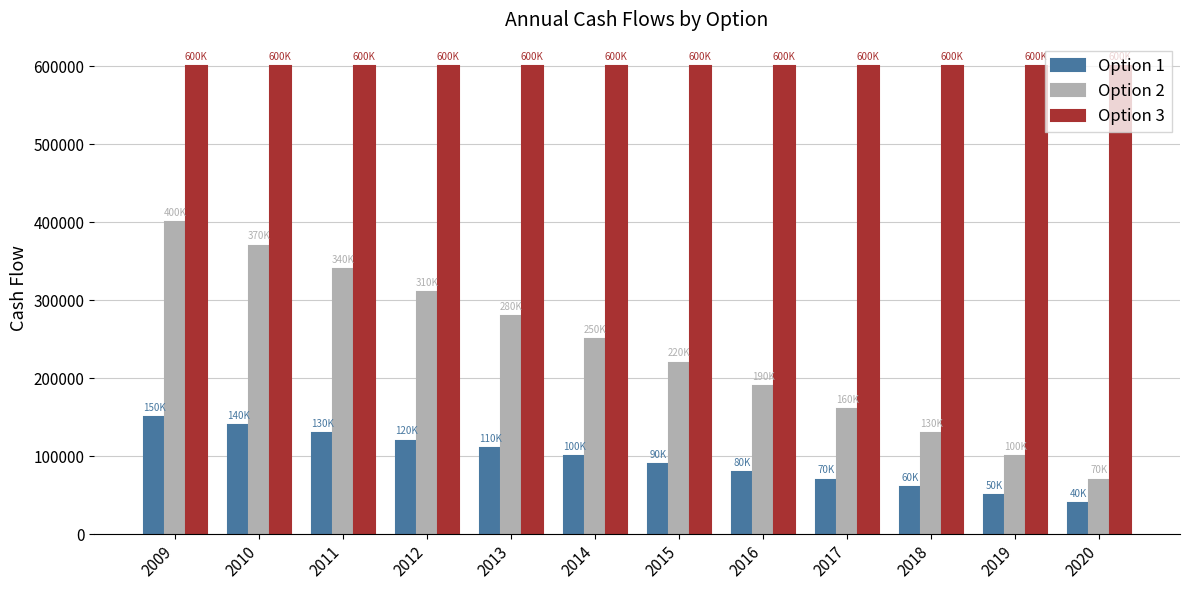

Which series has the largest total across all categories?

Option 3